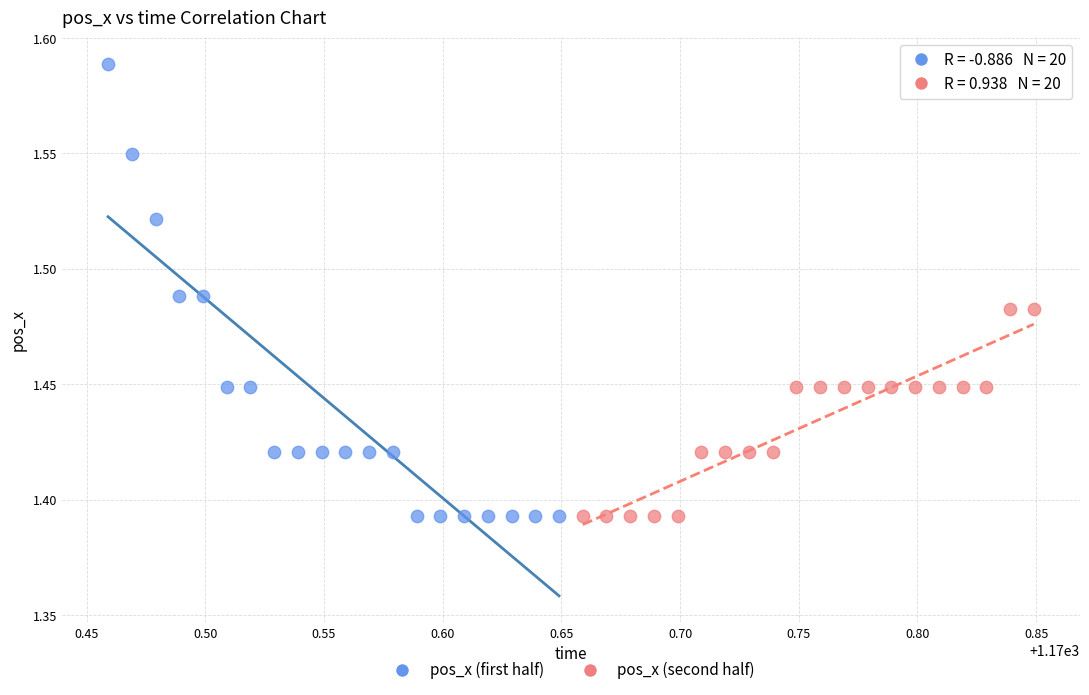

Which series contains the highest Y value?

pos_x (first half)